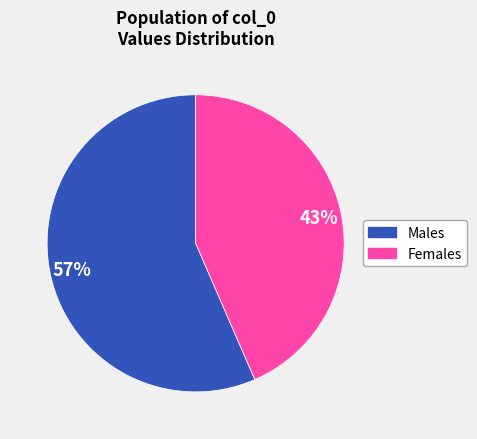

Is there any slice that represents more than half of the pie?

Yes